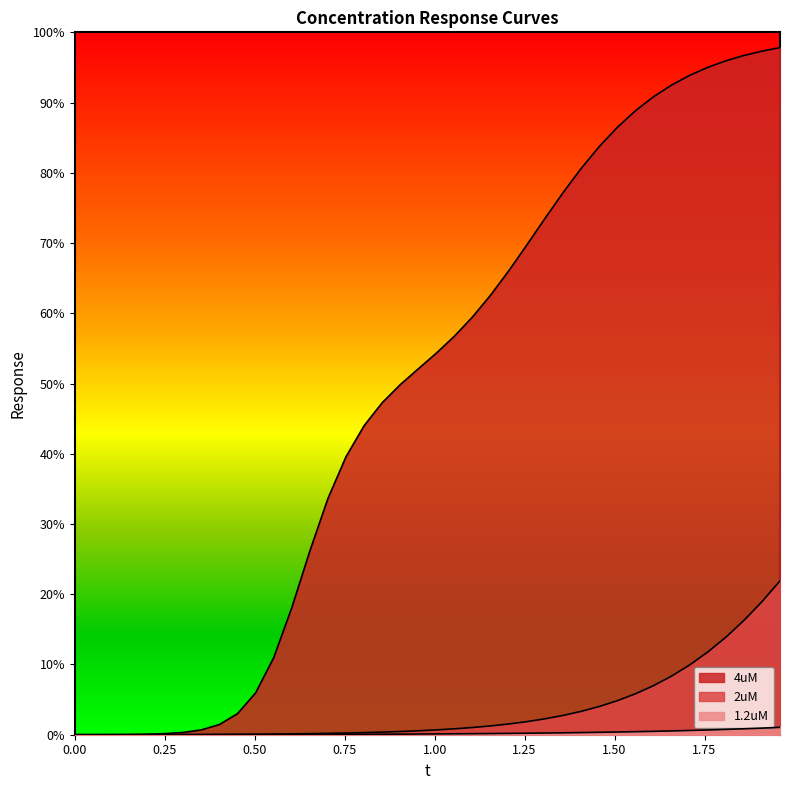

How many values in 2uM are above zero?

39